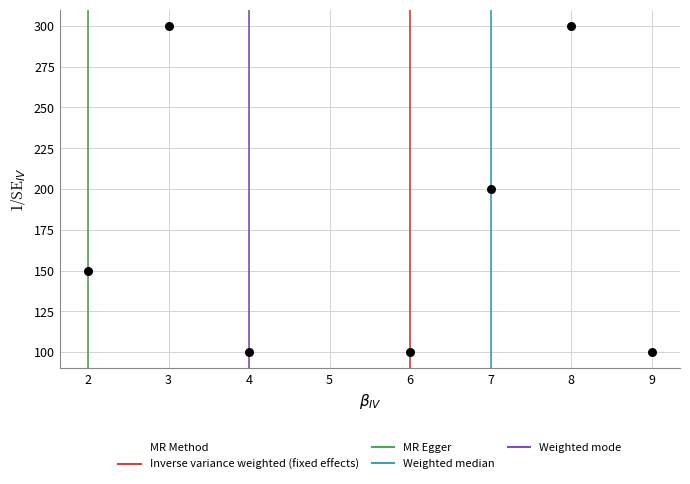

What is the range of X values (max minus min)?

7